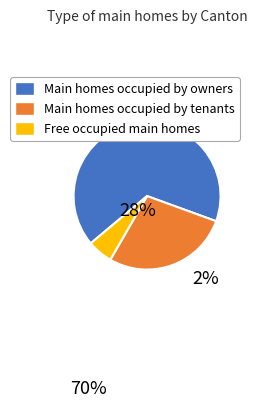

Does any single category account for the majority?

Yes